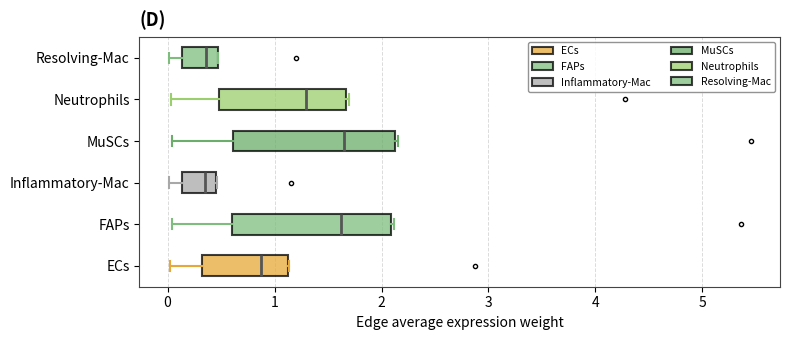

Reading bottom to top, read every box against the x-axis: the position of its median line, the range the box covers, and the ends of its whiskers. The values are not printed on the chart, so give them approximately, as read against the axis.

ECs: median 0.9, box 0.3 to 1.1, whiskers 0.0 to 1.1
FAPs: median 1.6, box 0.6 to 2.1, whiskers 0.0 to 2.1
Inflammatory-Mac: median 0.4, box 0.1 to 0.5, whiskers 0.0 to 0.5
MuSCs: median 1.7, box 0.6 to 2.1, whiskers 0.0 to 2.2
Neutrophils: median 1.3, box 0.5 to 1.7, whiskers 0.0 to 1.7
Resolving-Mac: median 0.4, box 0.1 to 0.5, whiskers 0.0 to 0.5